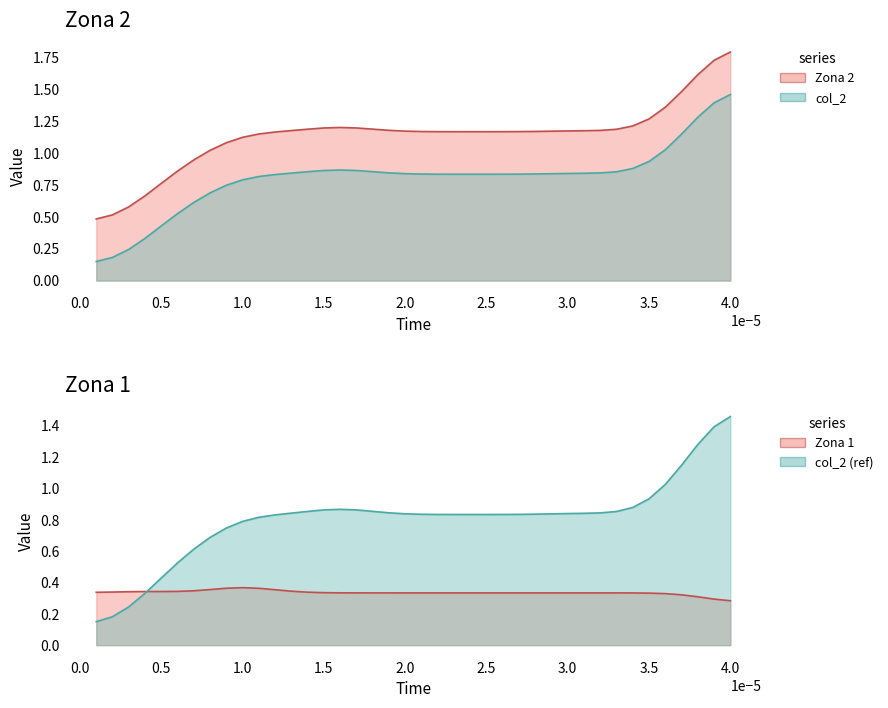

What is the difference between the col_2 values at 7 and 20?

0.2